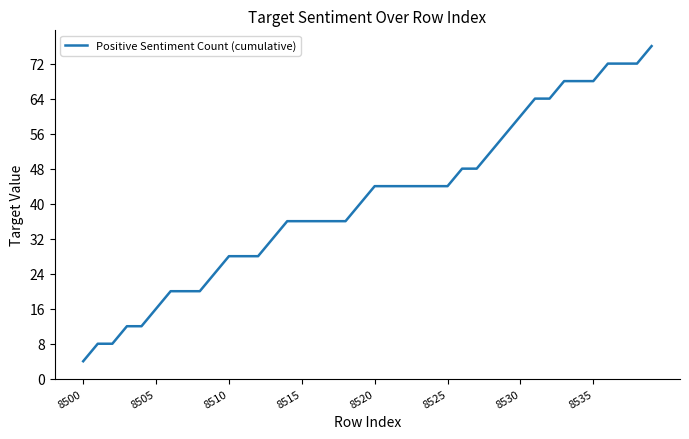

What is the greatest value displayed?

76